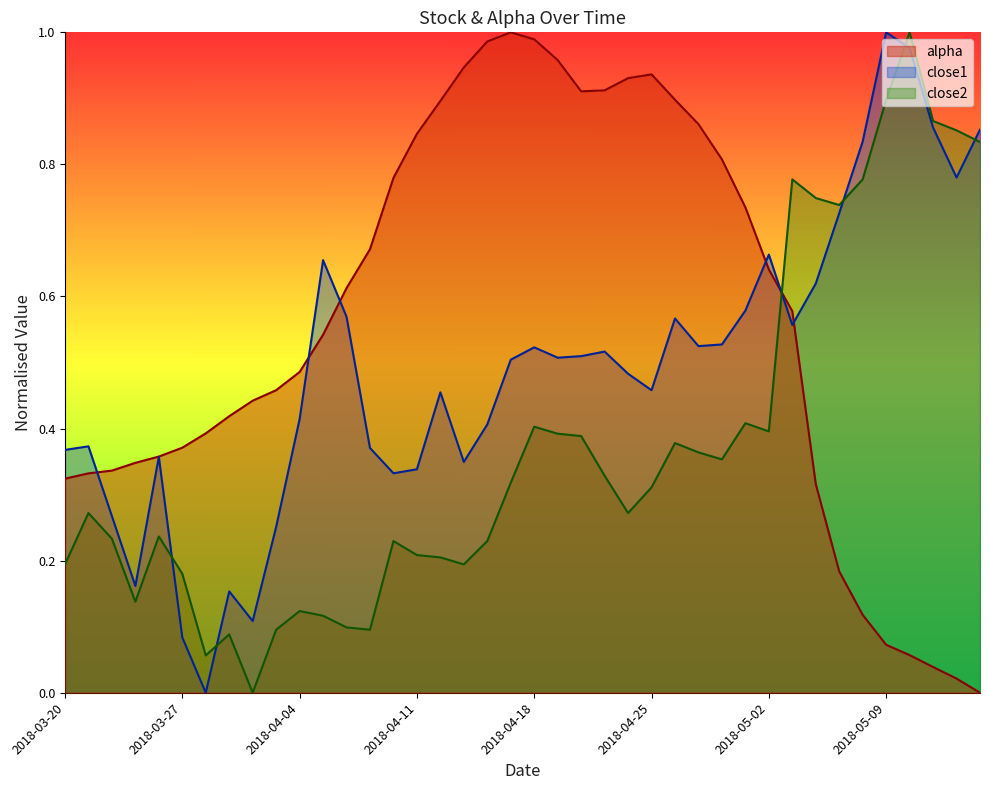

At 2018-04-10, list the series in order from smallest to largest.

close2, close1, alpha